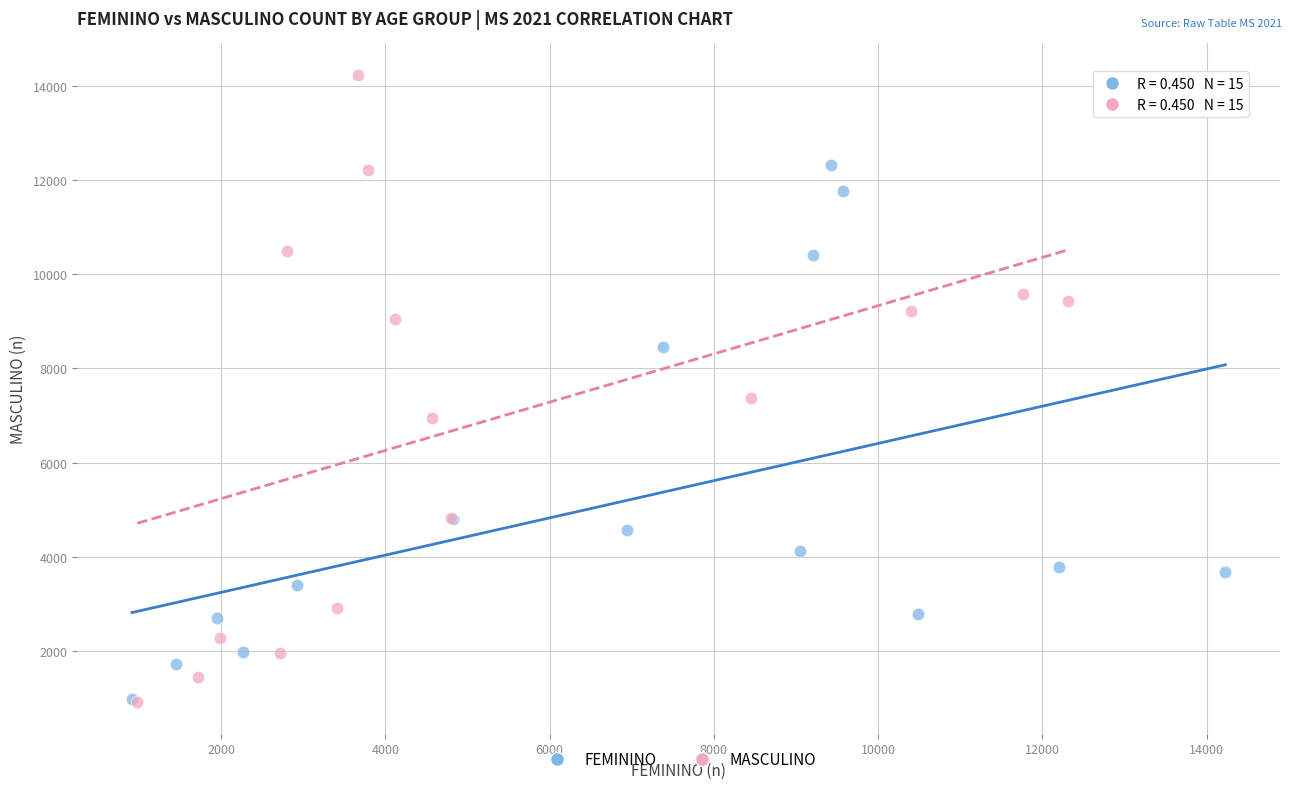

Which series contains the highest Y value?

MASCULINO